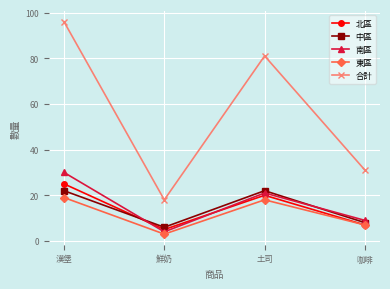

What is the difference between the second highest and minimum values in the 中區 series?

16